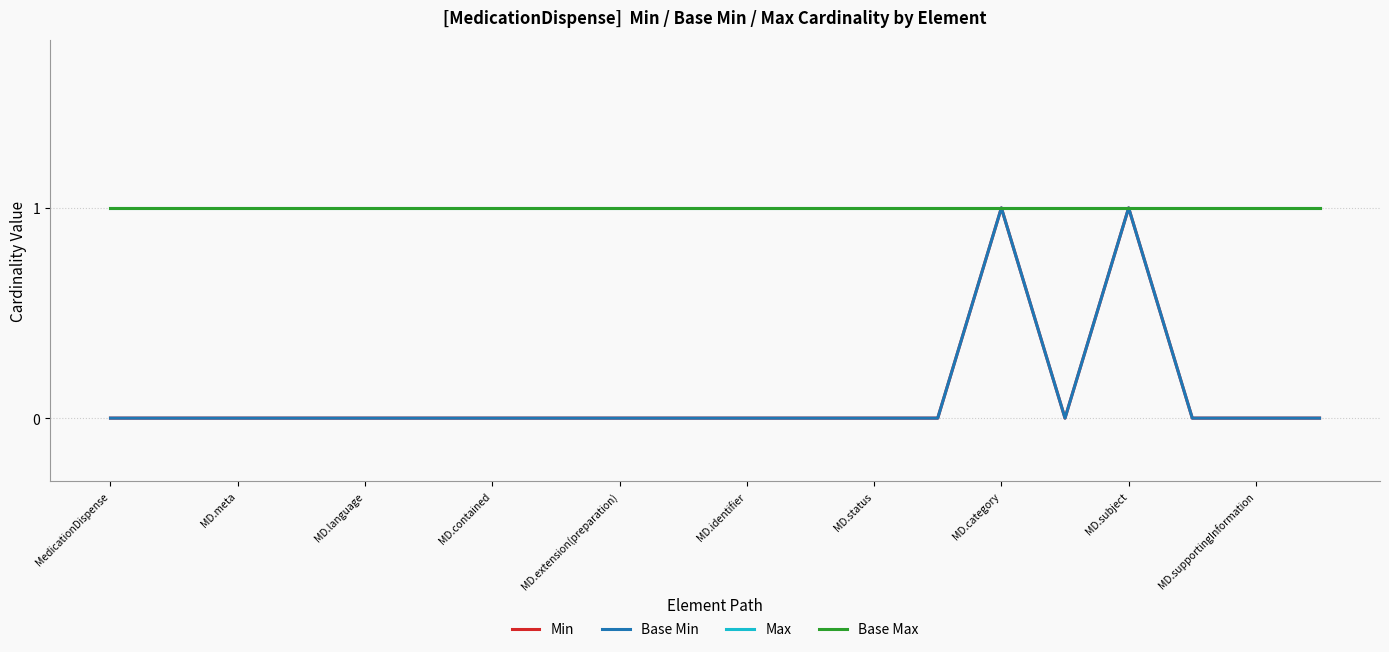

True or false: Min and Max cross at least once.

False